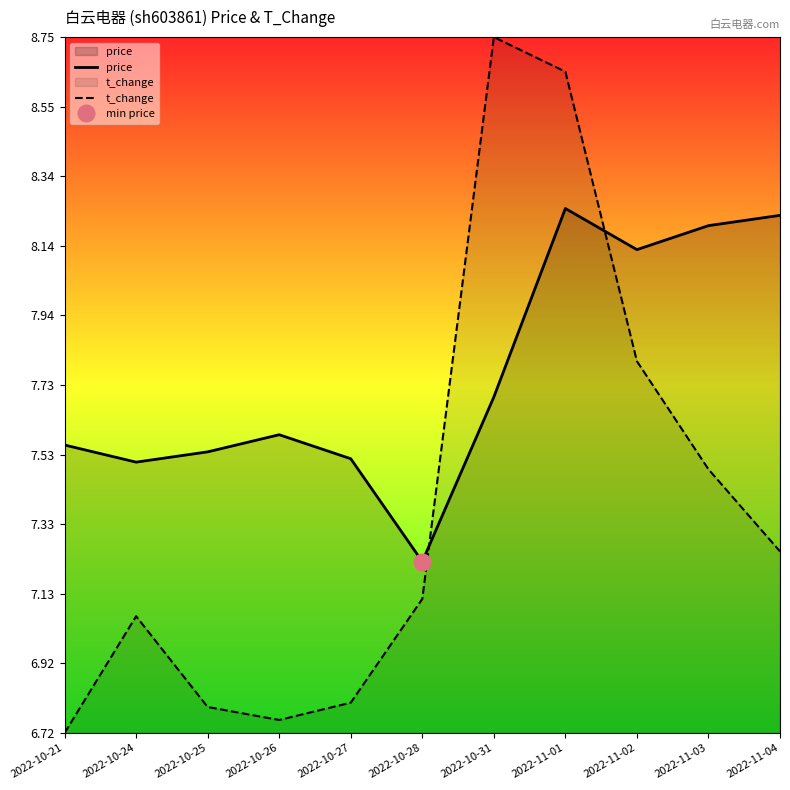

Is the value of t_change at 2022-10-25 greater than the value of price at 2022-10-31?

No